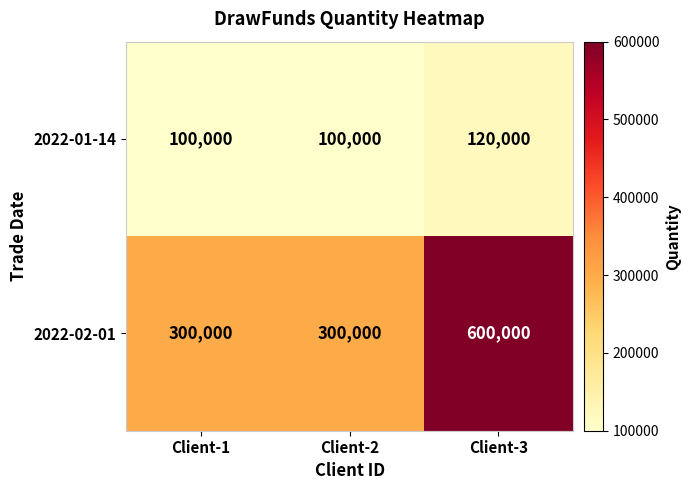

Rank the series by their maximum value, from highest to lowest.

2022-02-01, 2022-01-14